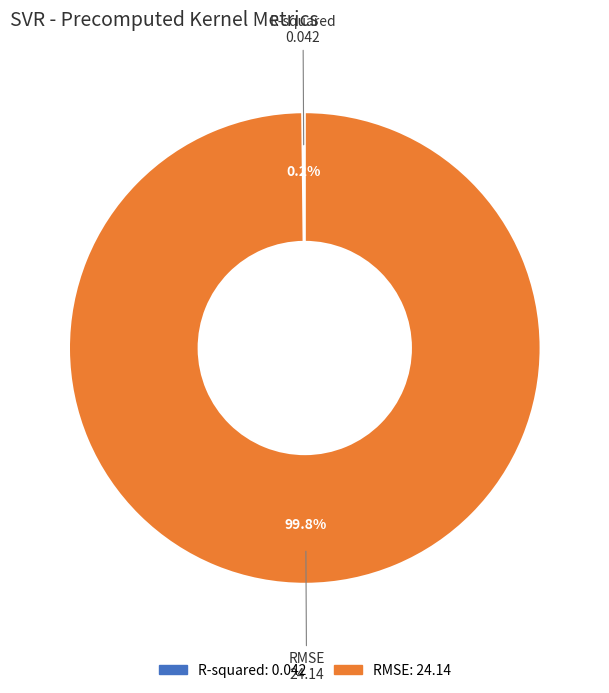

What is the largest slice in the pie chart?

RMSE